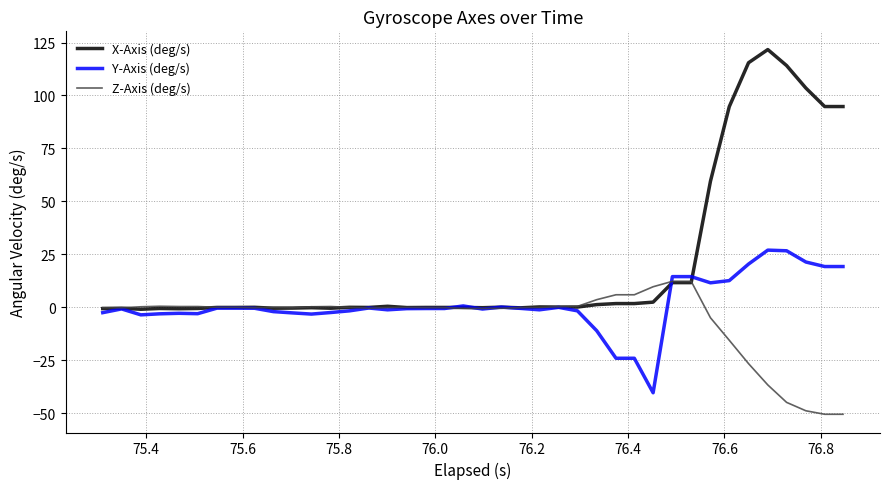

List the series in order of their overall mean, highest first.

X-Axis (deg/s), Y-Axis (deg/s), Z-Axis (deg/s)